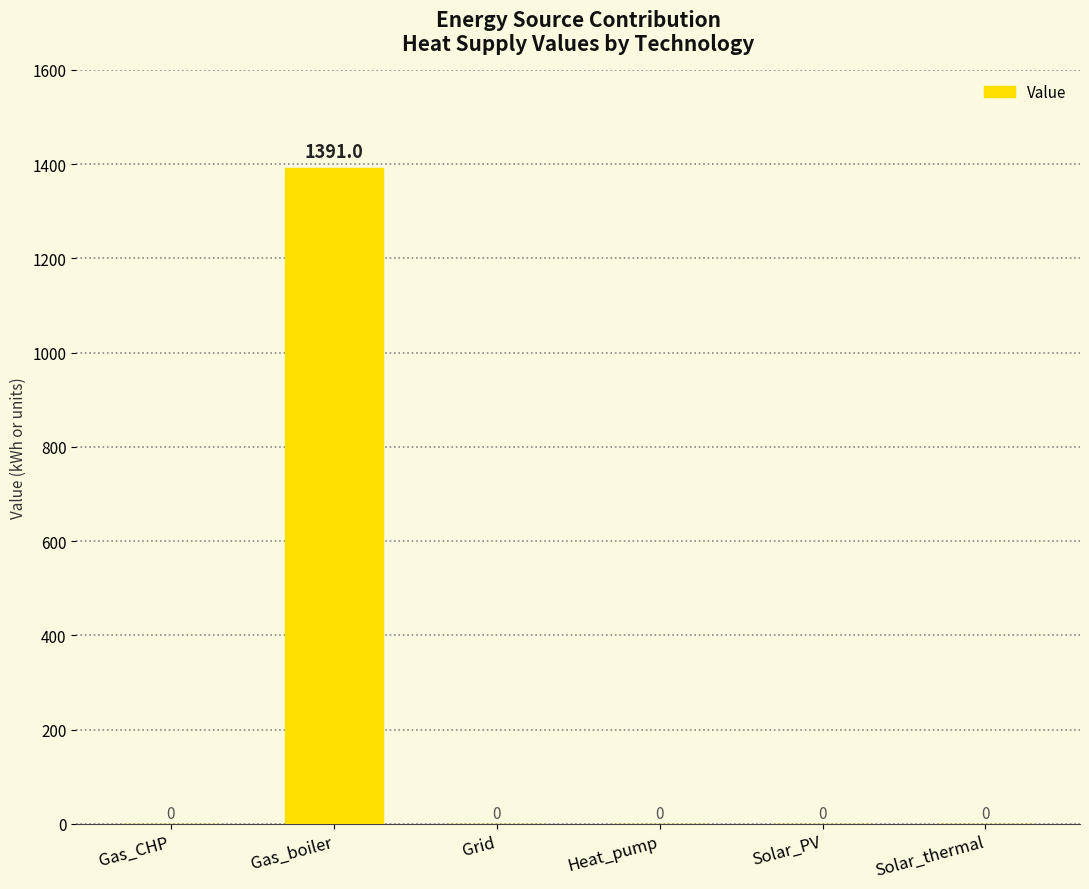

Reading right to left, transcribe all the data shown in this chart.

Solar_thermal=0.0	Solar_PV=0.0	Heat_pump=0.0	Grid=0.0	Gas_boiler=1391.0	Gas_CHP=0.0